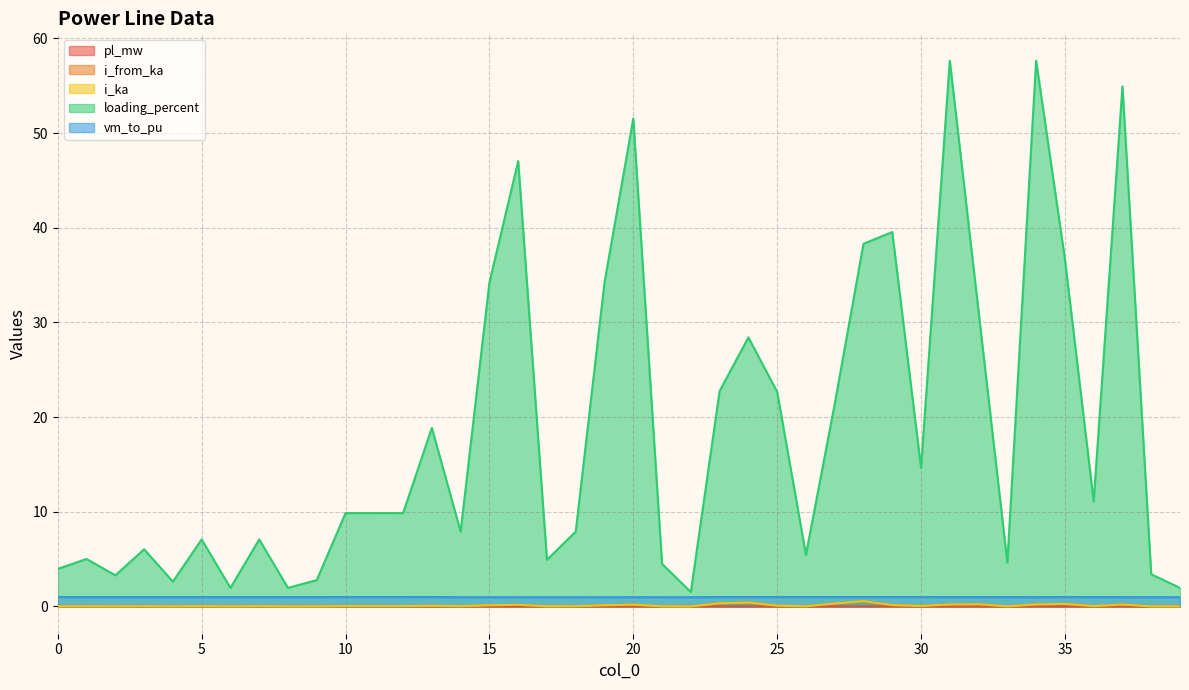

What is the maximum value shown in the chart?

57.7